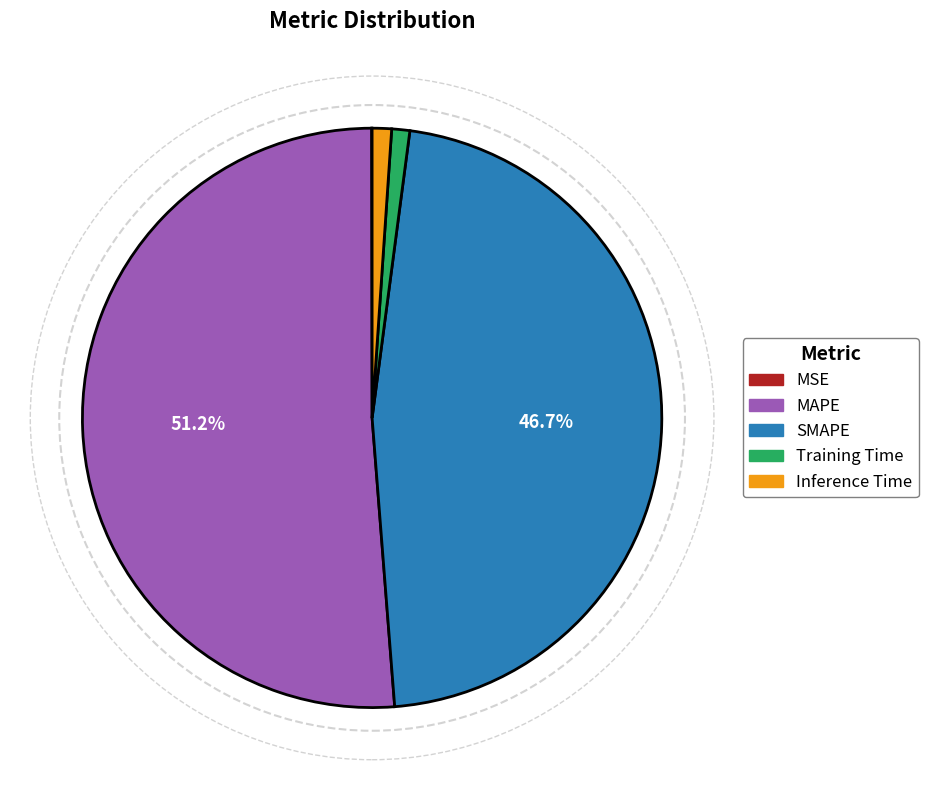

True or false: SMAPE accounts for 47% of the total.

True